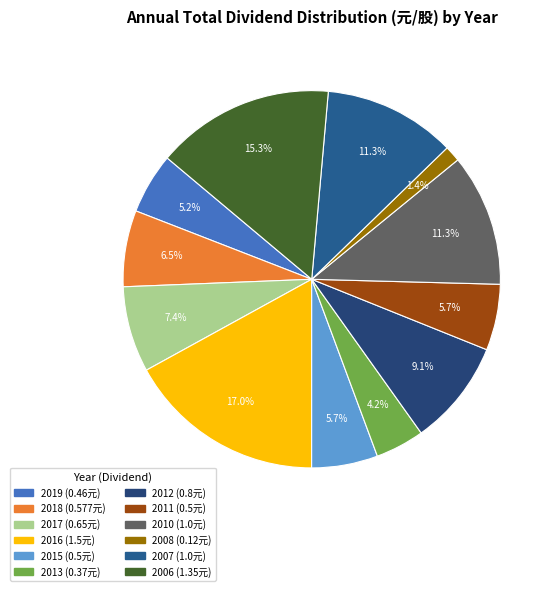

What percentage is the 2017 slice, to the nearest percent?

7%